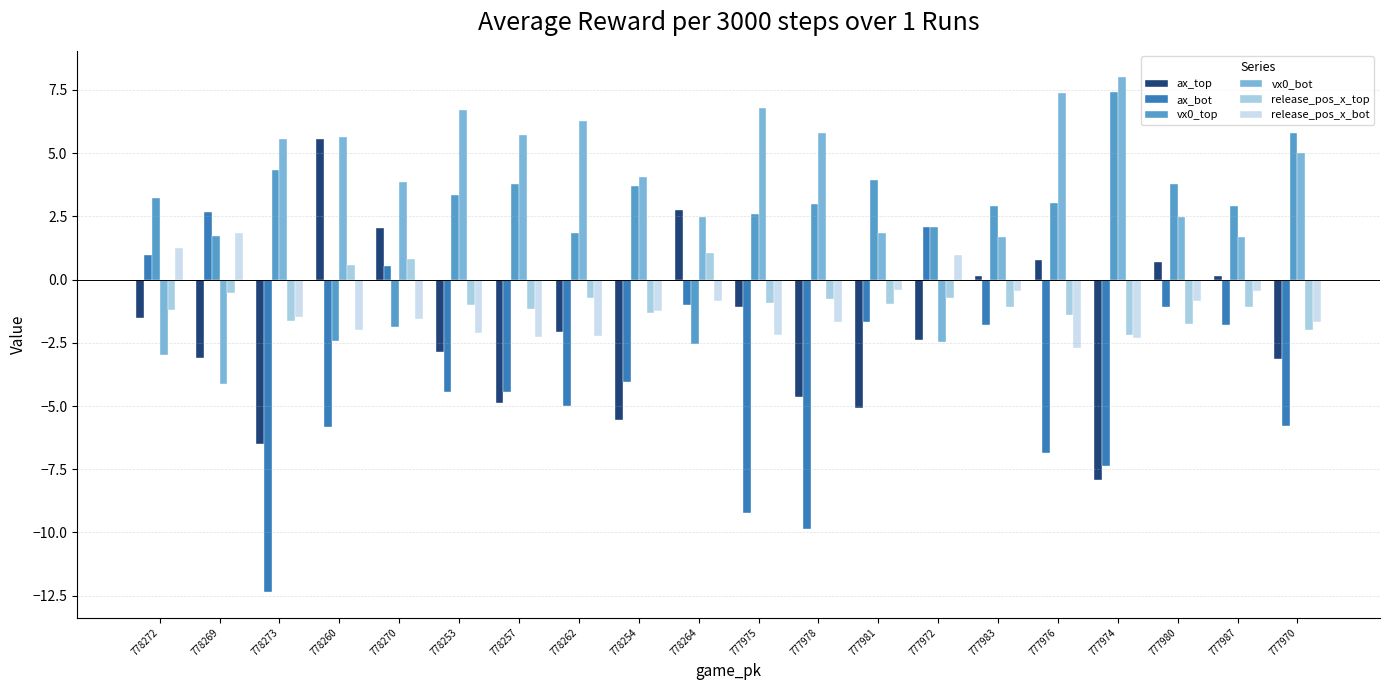

The value of vx0_top at 777978 is 3.0. True or false?

True